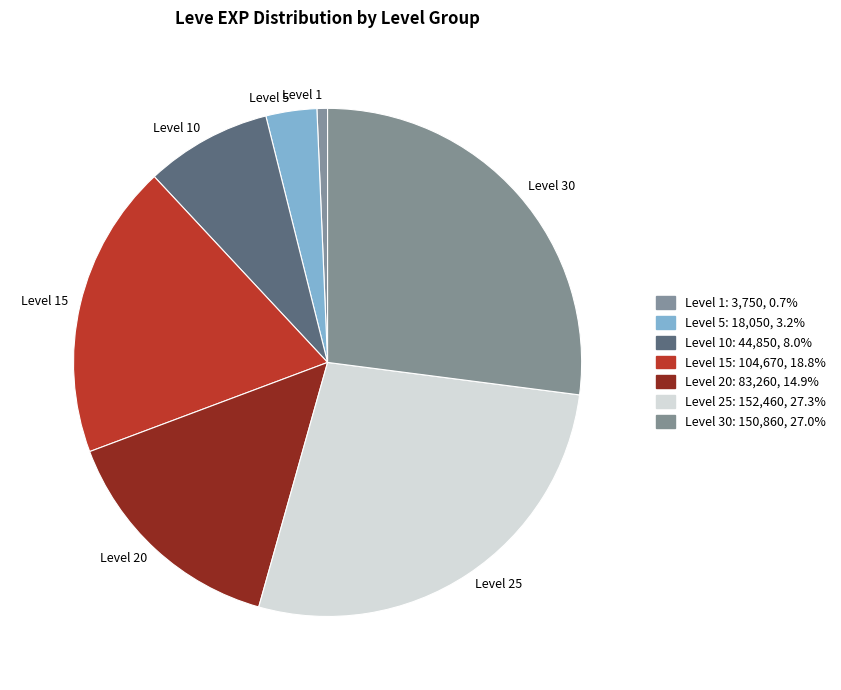

How many segments does this pie chart have?

7